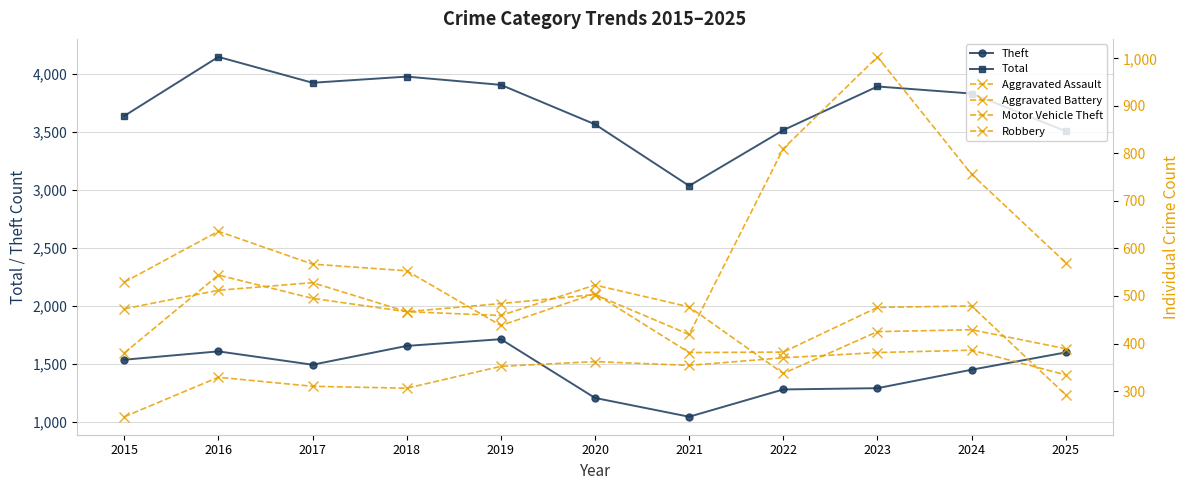

True or false: Total has more than 2 points higher than both neighbors.

True